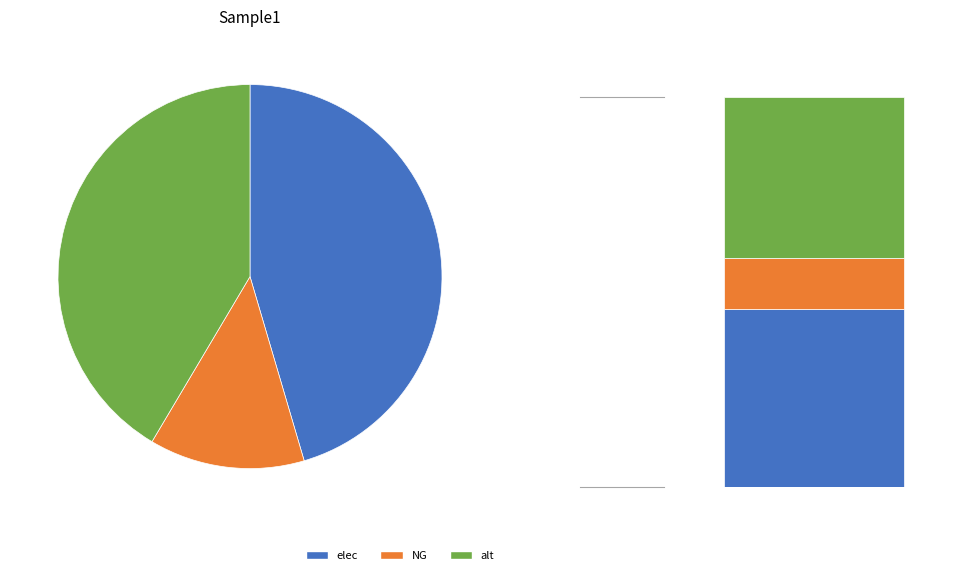

True or false: NG accounts for 1% of the total.

False